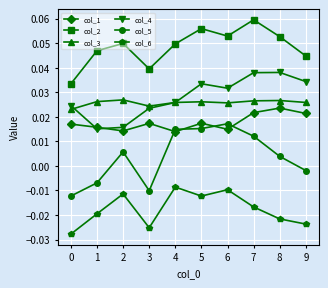

True or false: col_6 and col_3 cross at least once.

False